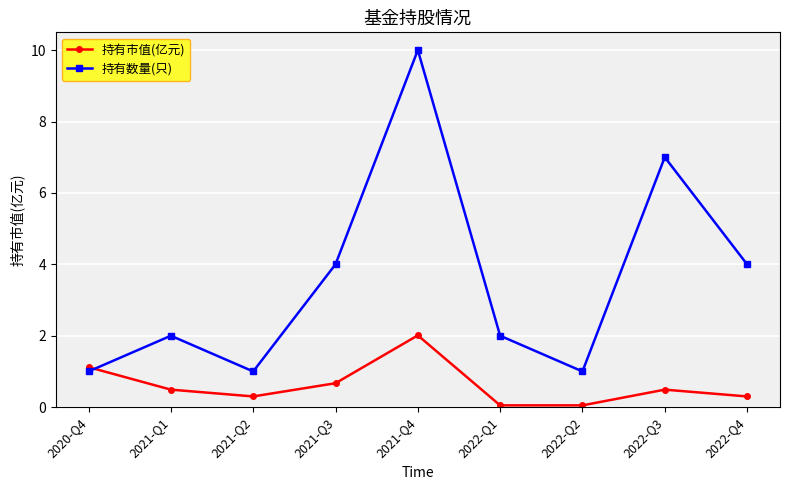

Rank the series by their maximum value, from highest to lowest.

持有数量(只), 持有市值(亿元)